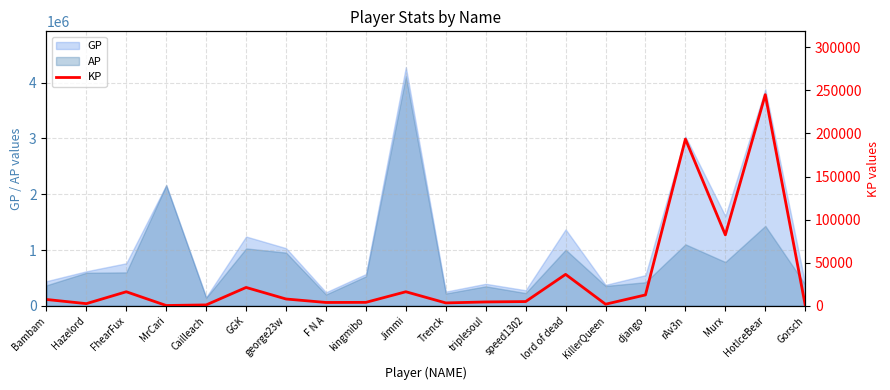

The GP series shows 1698378 at HotIceBear. True or false?

False